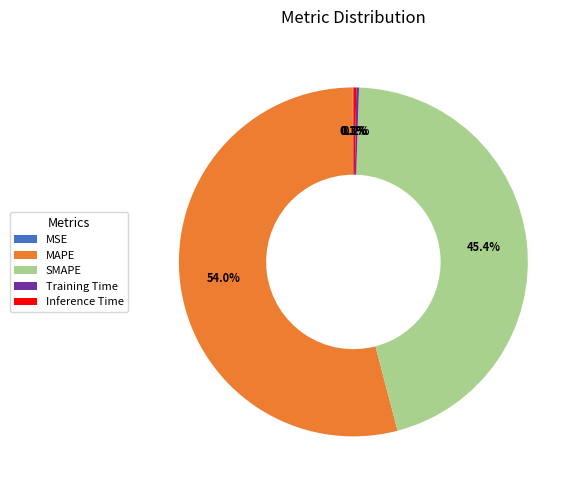

To the nearest percent, what is the average slice percentage?

20%